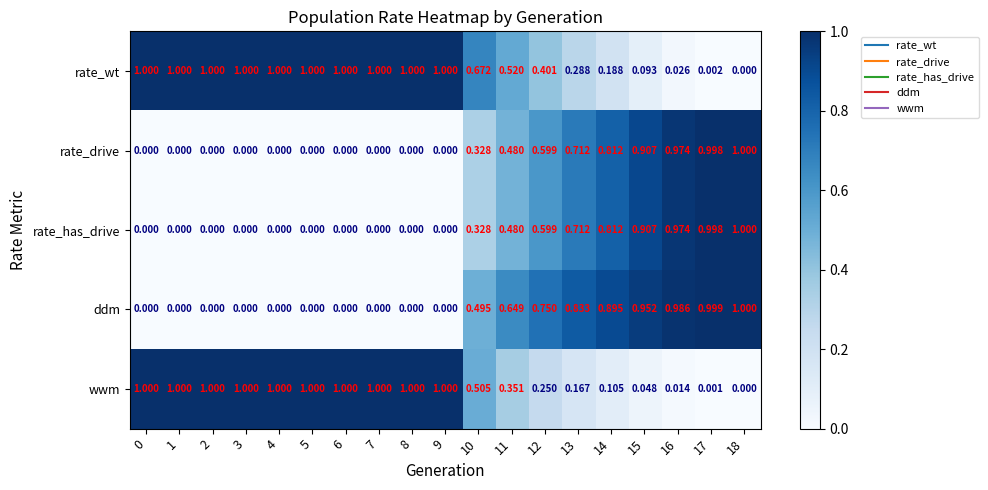

At how many categories does at least one series exceed 0?

19